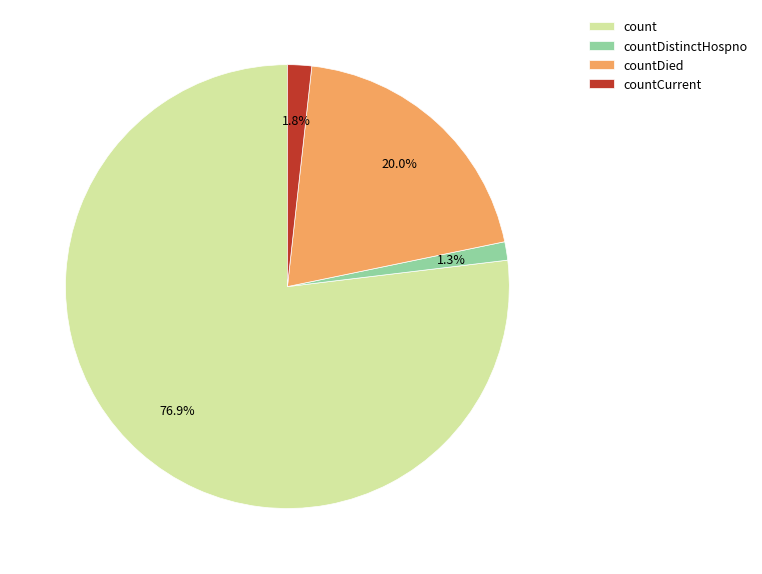

Is there any slice that represents more than half of the pie?

Yes